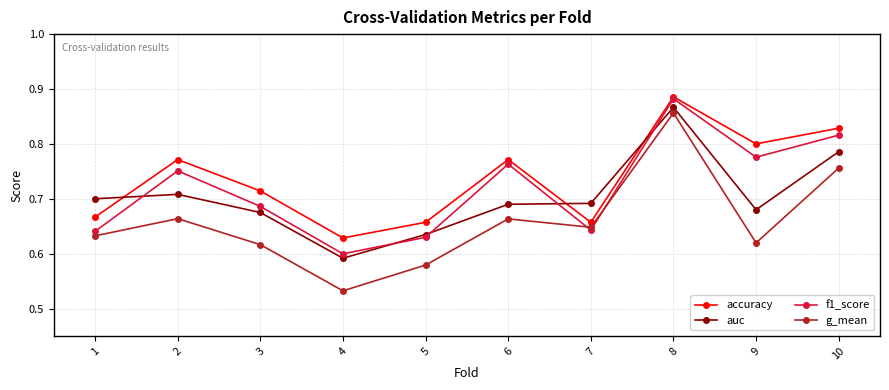

Rank the series by their average value, from lowest to highest.

g_mean, auc, f1_score, accuracy